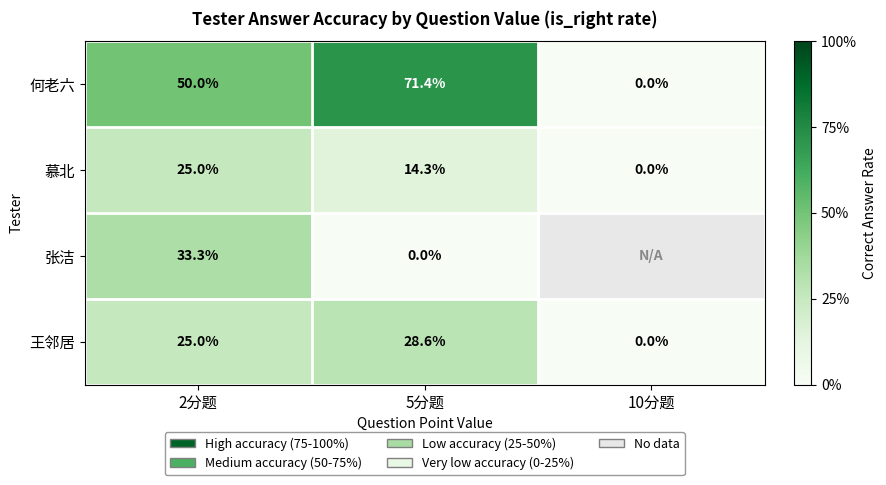

At which category is the sum across all series the highest?

2分题